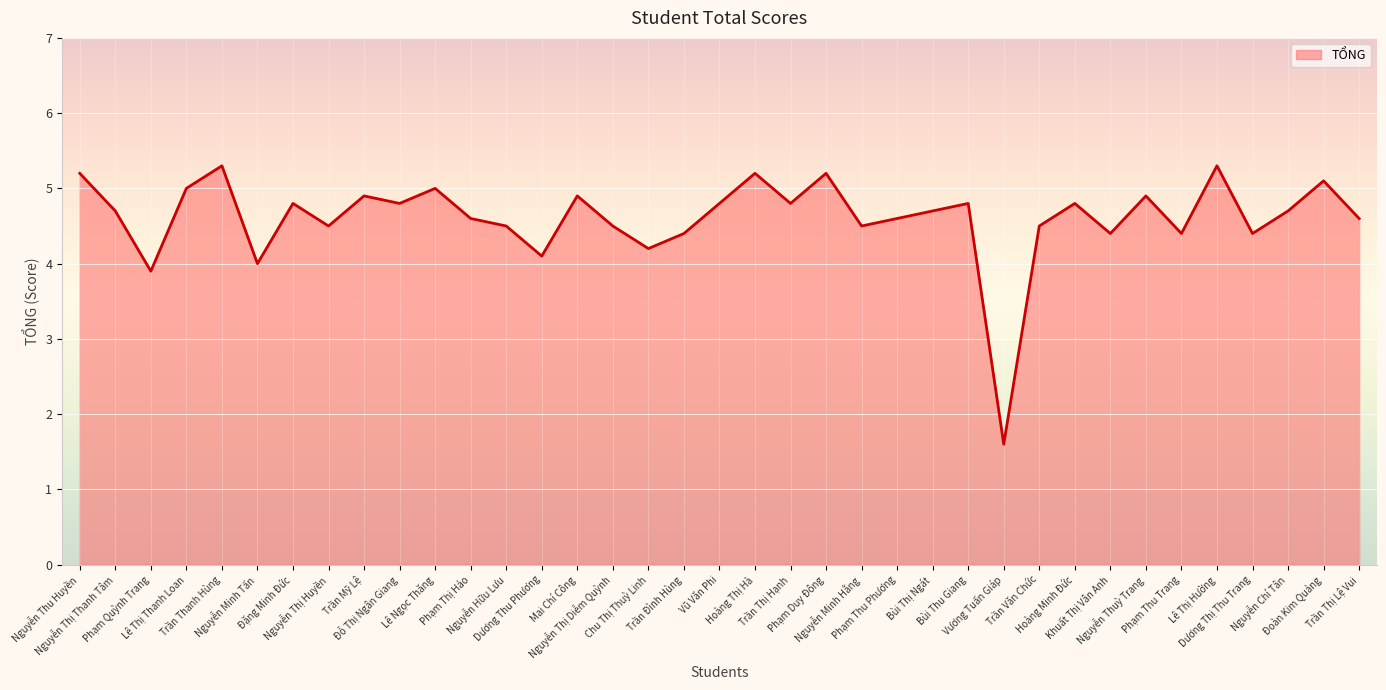

At which category does the chart reach its minimum across all series?

Vương Tuấn Giáp